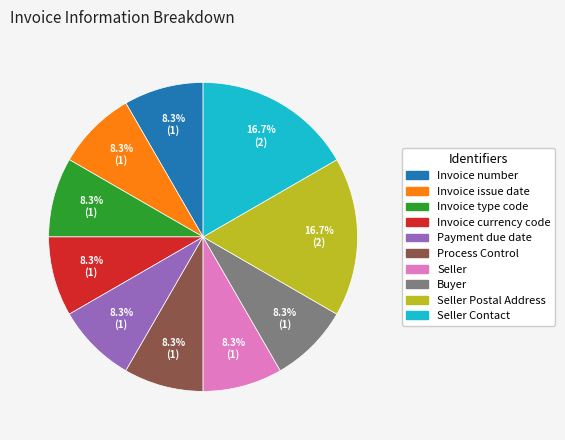

Is the sum of Seller Postal Address and Seller greater than half?

No